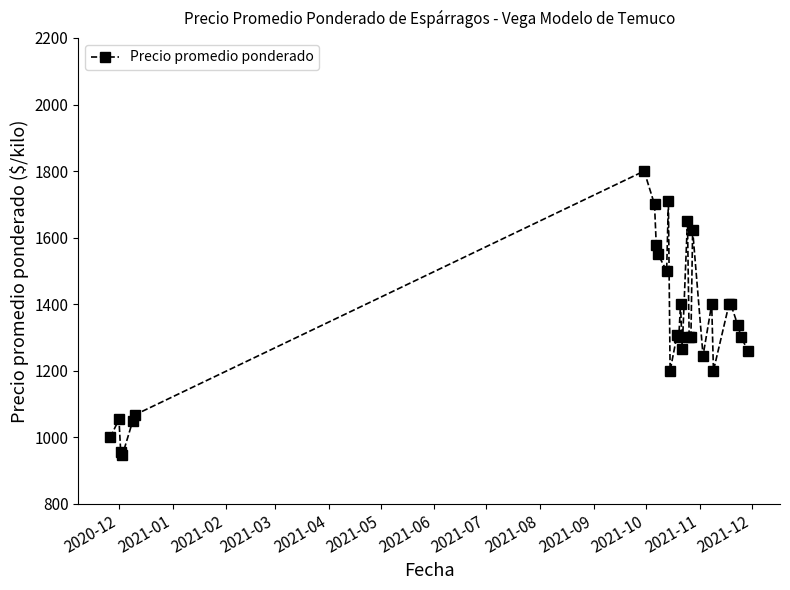

What is the value of the 6th point from the left?

1067.0